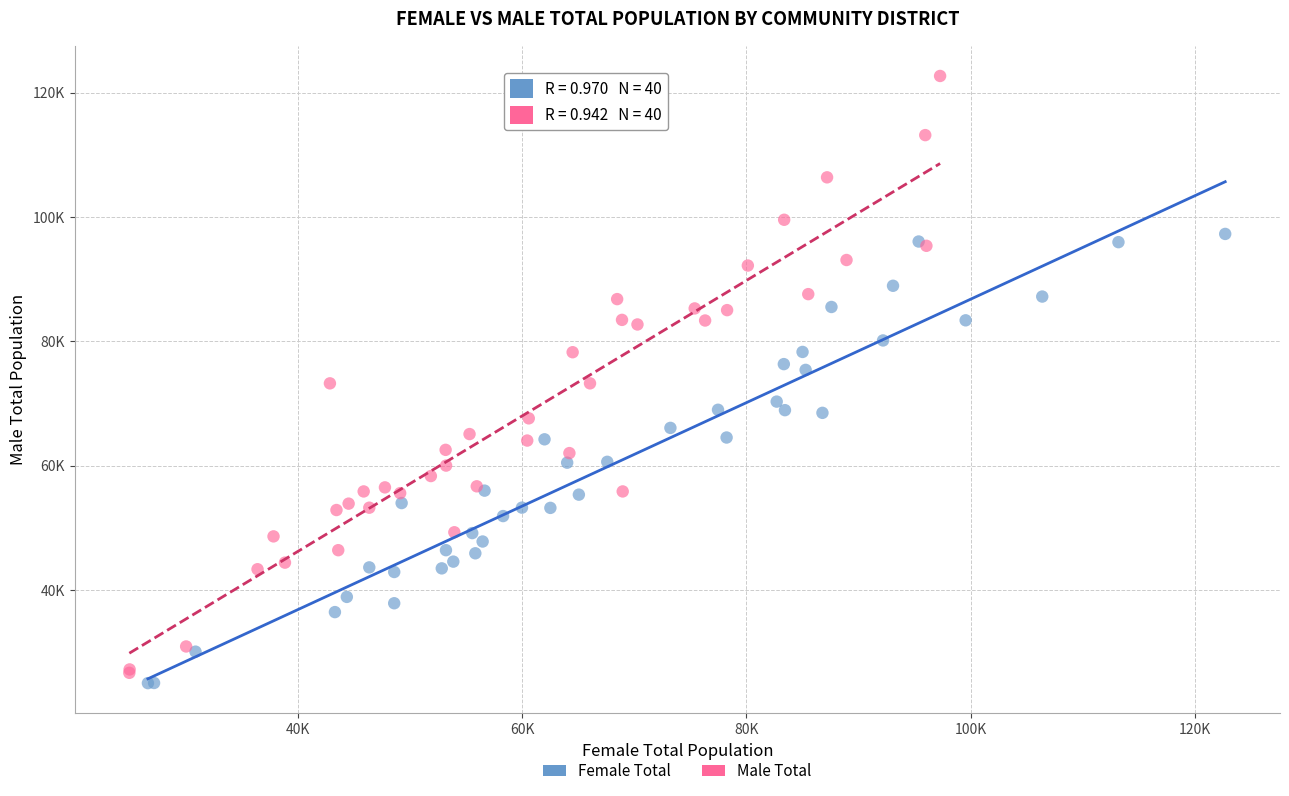

What are all the series names shown in the legend?

Female Total, Male Total